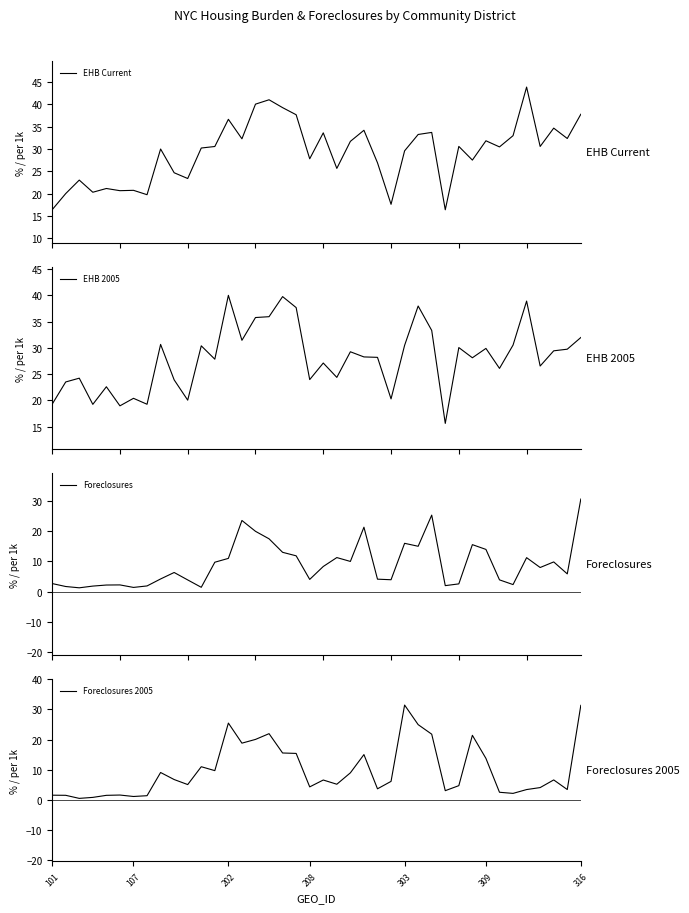

At how many categories does at least one series exceed 37?

8